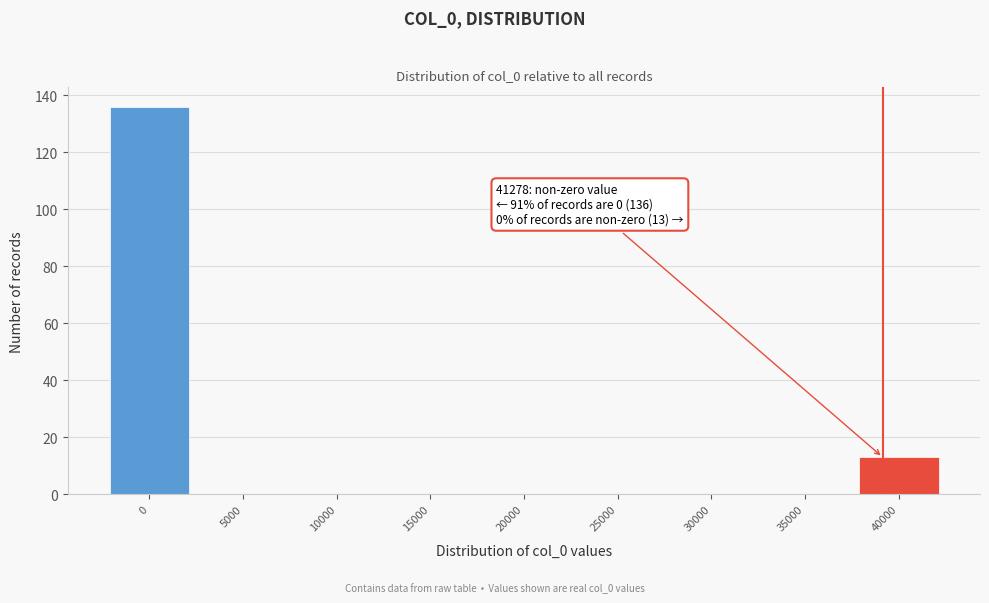

Reading left to right, extract all data points from this chart.

0=136	5000=0	10000=0	15000=0	20000=0	25000=0	30000=0	35000=0	40000=13